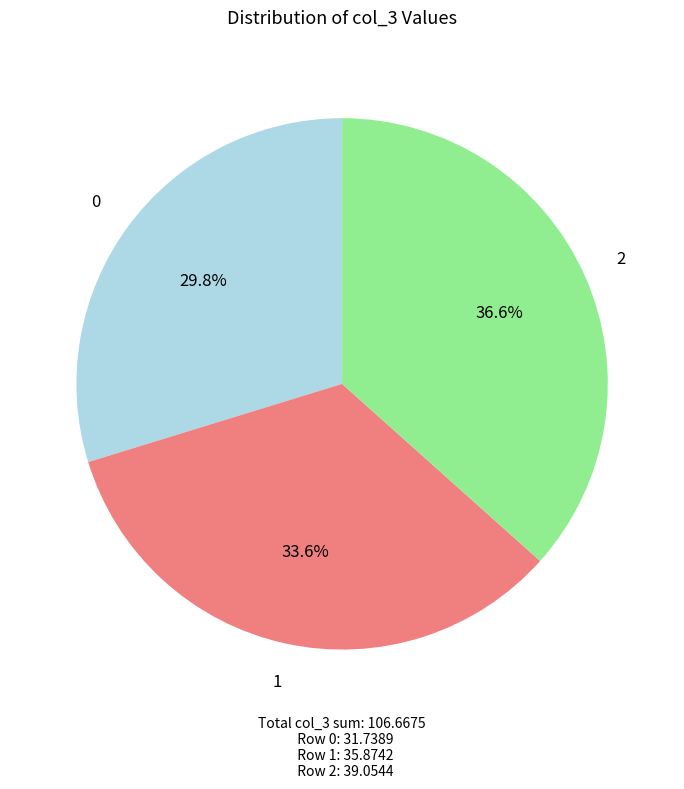

The 1 slice represents 22% of the pie. True or false?

False